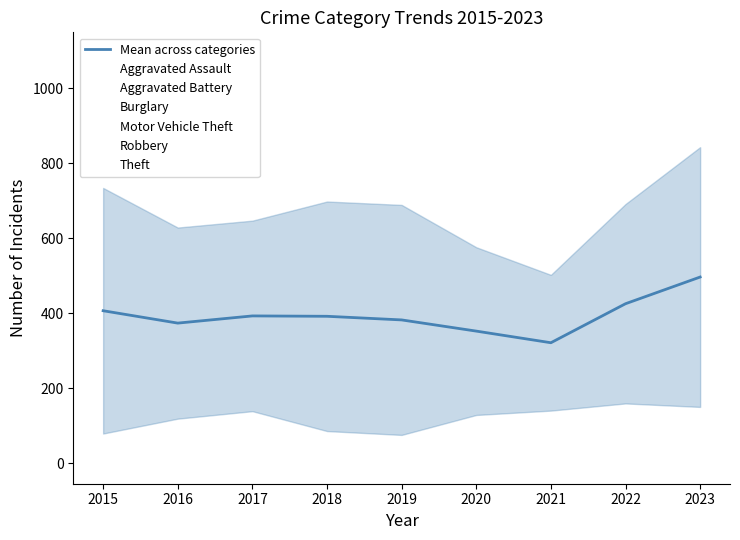

Which series changed the most between 2017 and 2022?

Motor Vehicle Theft